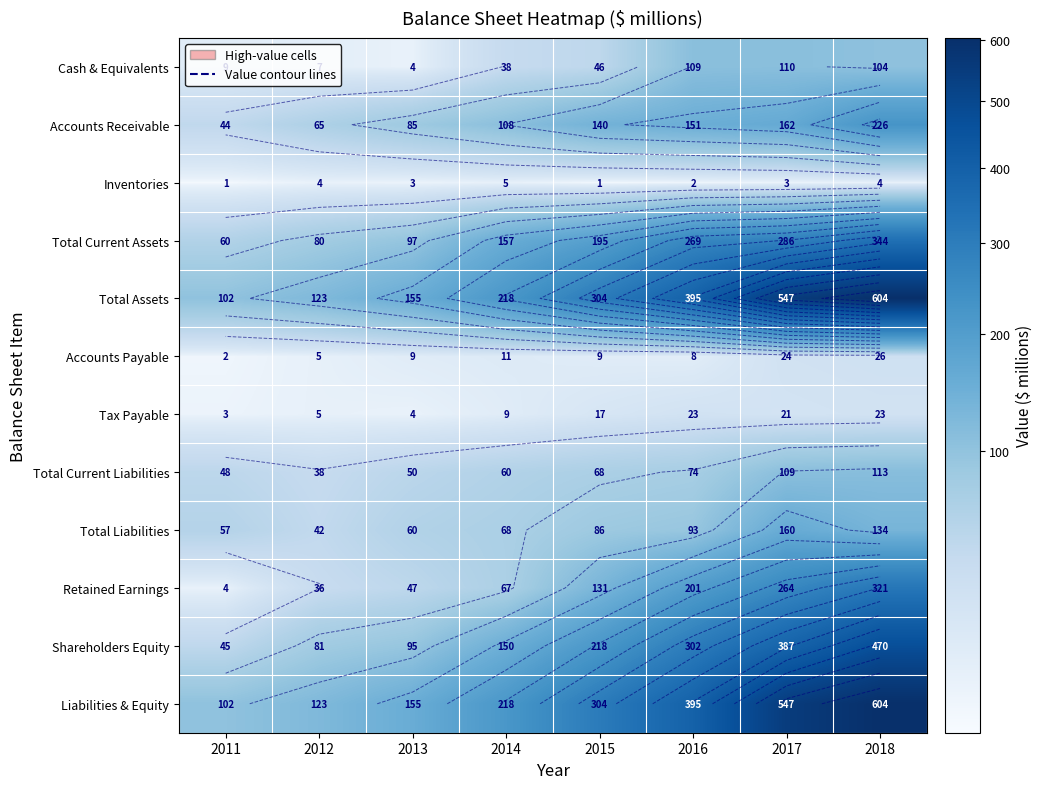

Count the number of categories in the chart.

8